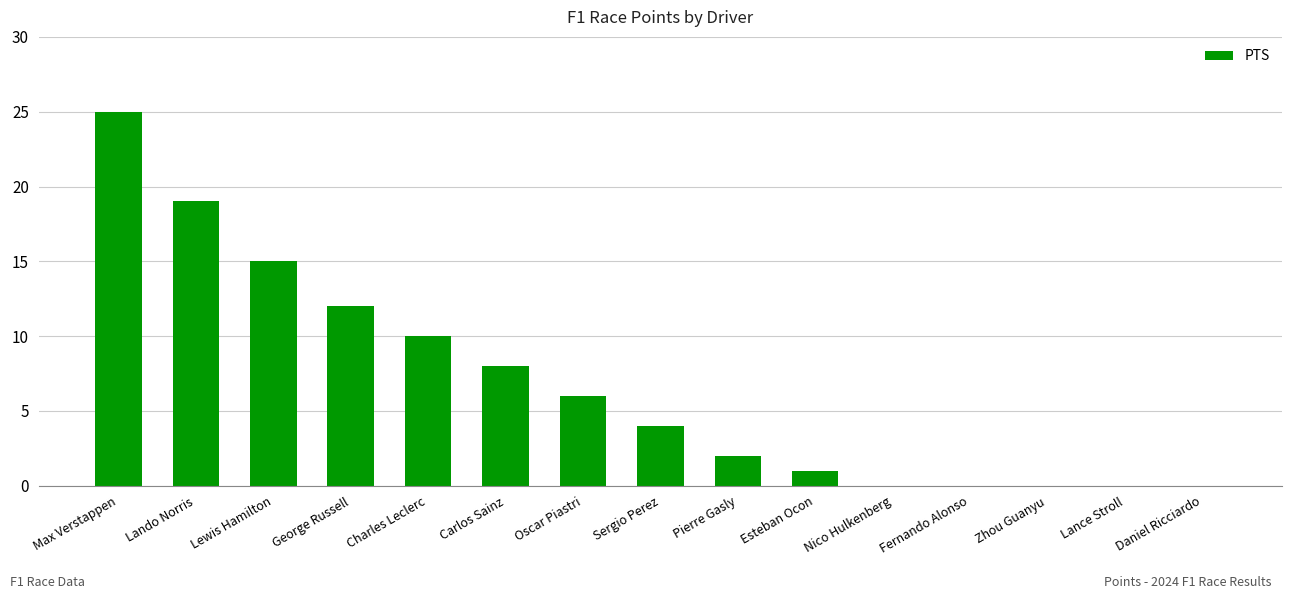

What is the approximate value at George Russell, to the nearest 5?

10